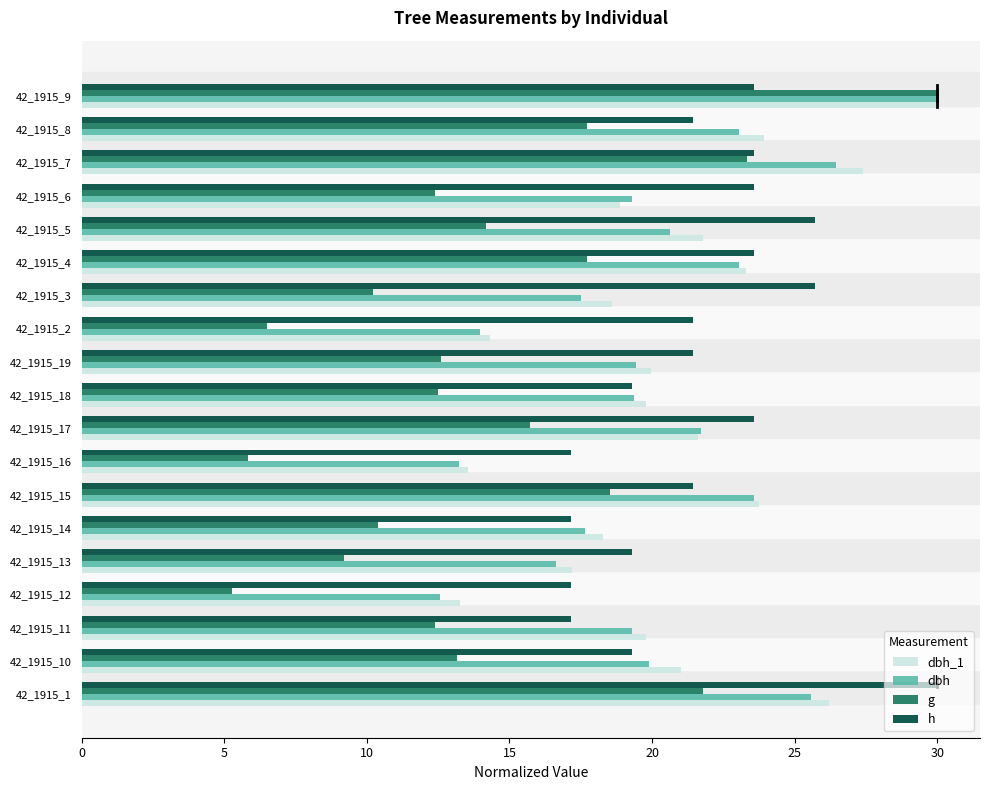

Which series has the widest spread of values?

g